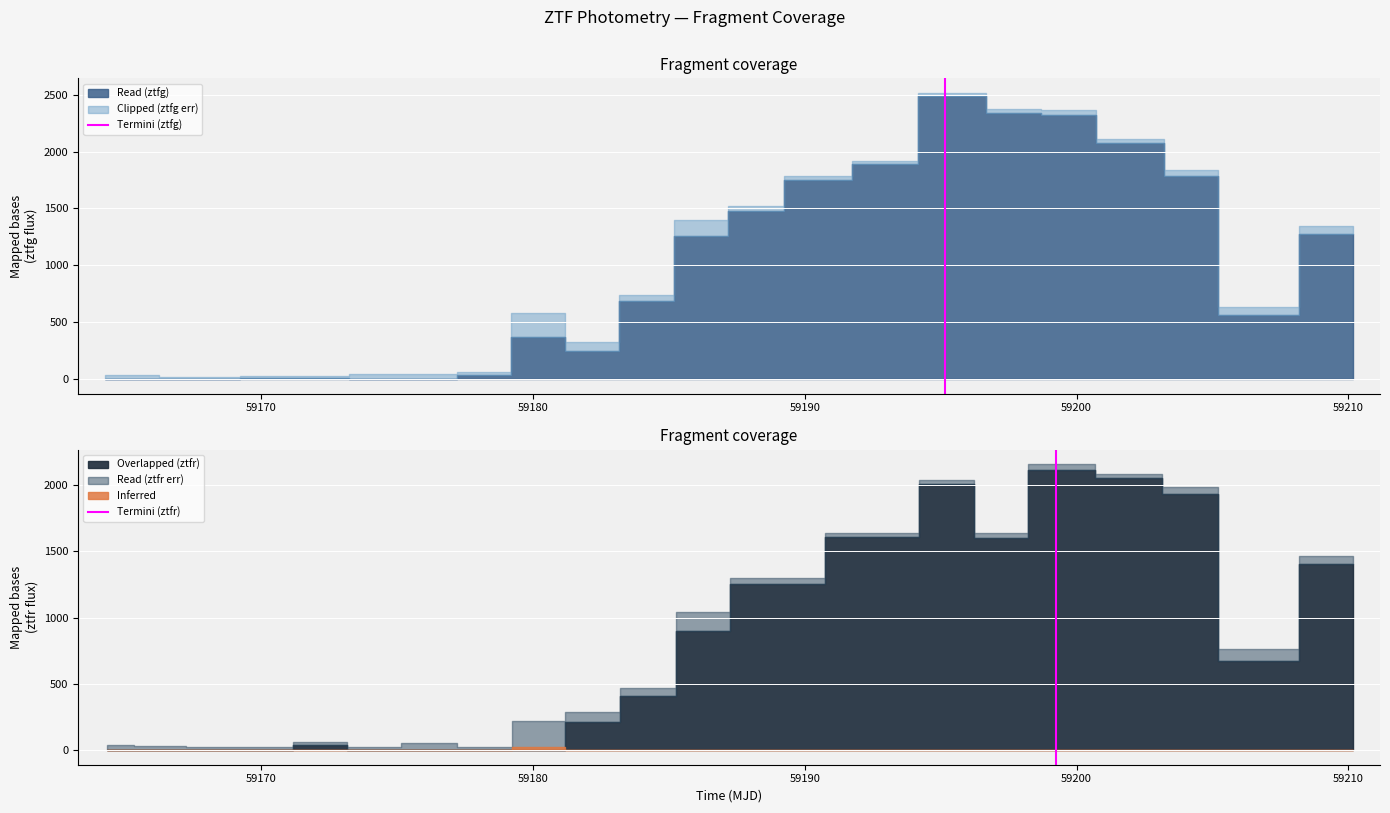

The value of Termini (ztfr) at 59160 is 0. True or false?

True